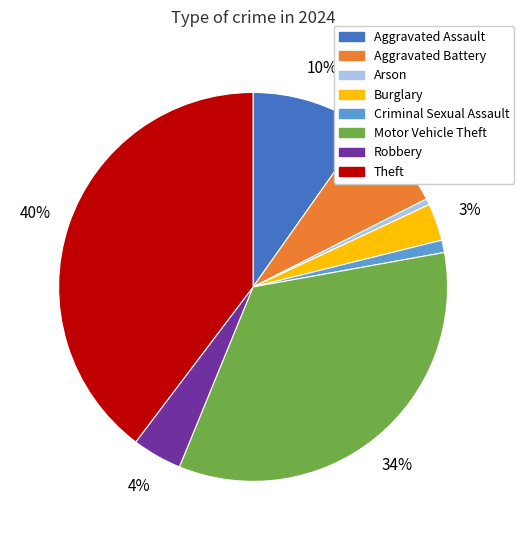

To the nearest percent, what is the difference between the largest and smallest slice percentages?

39%